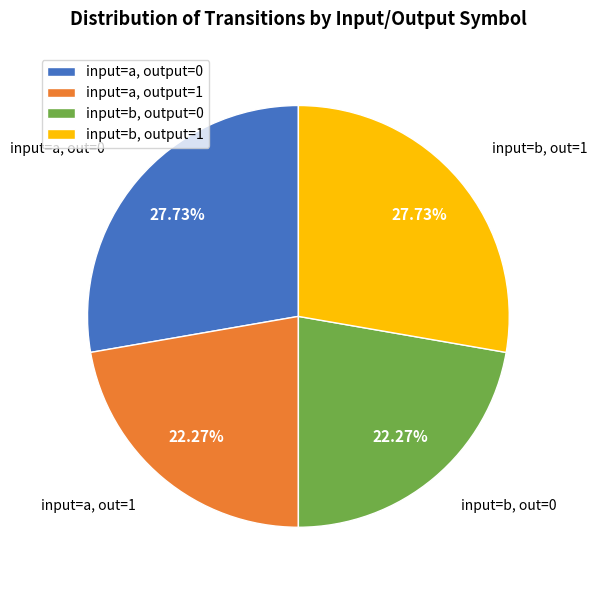

How many slices are in this pie chart?

4